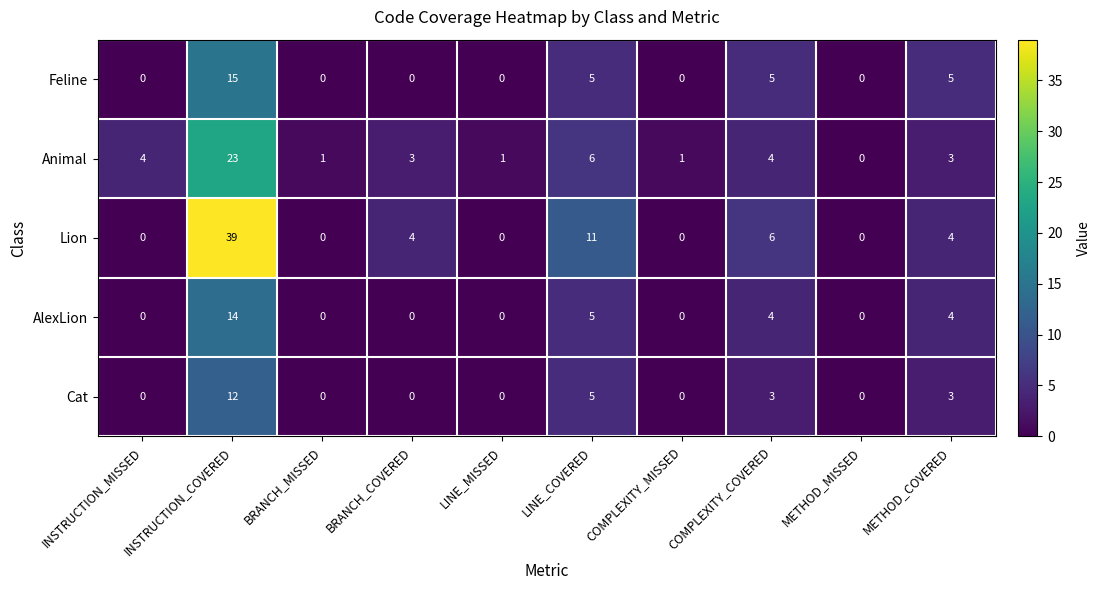

What is the difference between the maximum and minimum values in the Lion series?

39